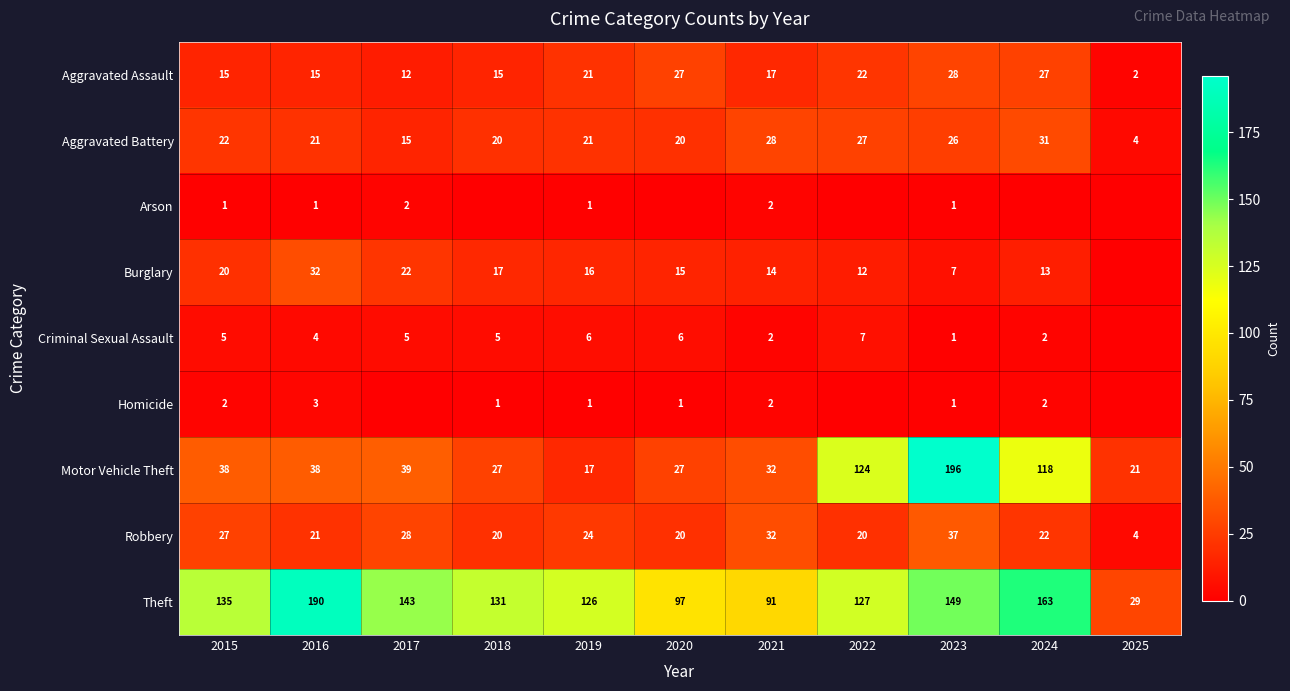

At which category is the sum across all series the highest?

2023